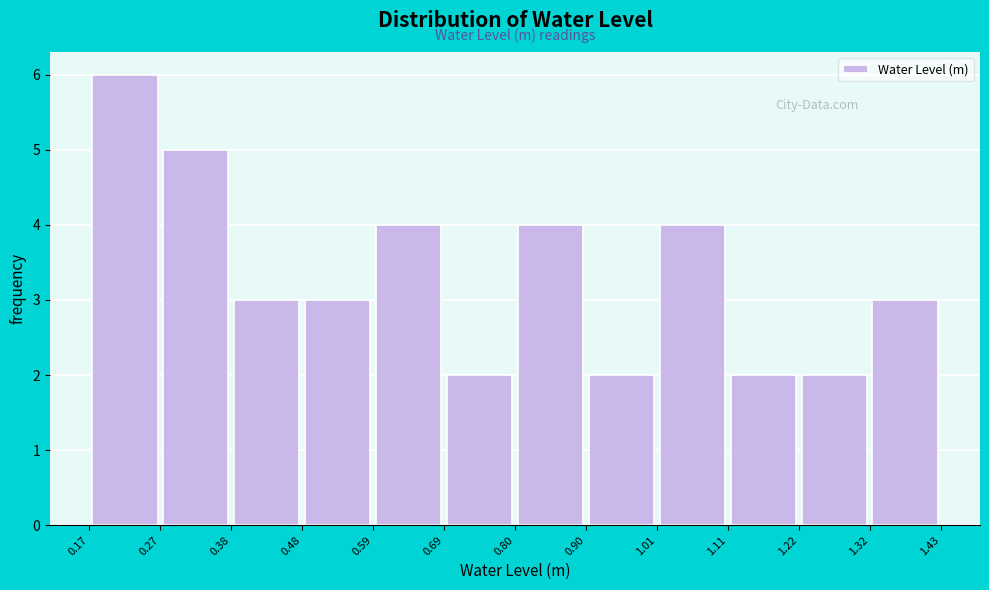

How tall is the bar that spans 0.38 to 0.48 on the x-axis? The values are not printed on the chart, so give them approximately, as read against the axis.

3